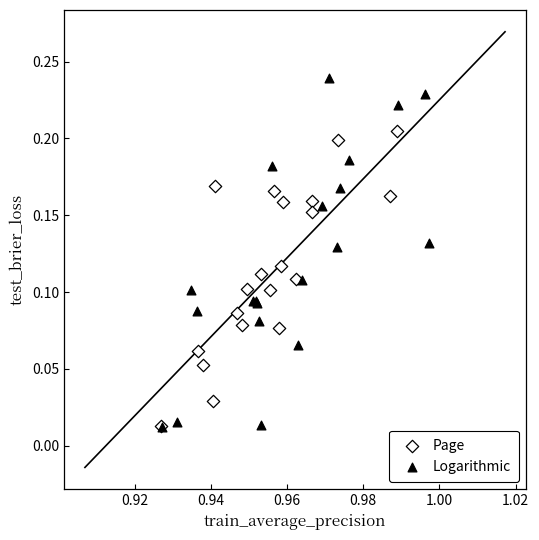

What are all the series names shown in the legend?

Page, Logarithmic